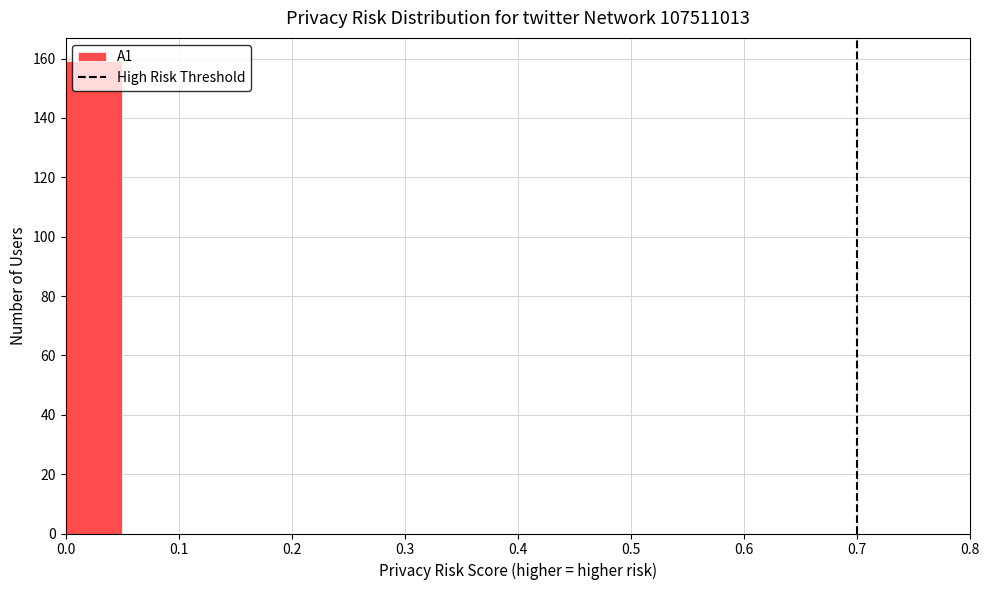

Reading left to right, list every bar in this chart as the range it spans on the x-axis followed by its height. The values are not printed on the chart, so give them approximately, as read against the axis.

0.00 to 0.05: 160
0.05 to 0.10: 0
0.10 to 0.15: 0
0.15 to 0.20: 0
0.20 to 0.25: 0
0.25 to 0.30: 0
0.30 to 0.35: 0
0.35 to 0.40: 0
0.40 to 0.45: 0
0.45 to 0.50: 0
0.50 to 0.55: 0
0.55 to 0.60: 0
0.60 to 0.65: 0
0.65 to 0.70: 0
0.70 to 0.75: 0
0.75 to 0.80: 0